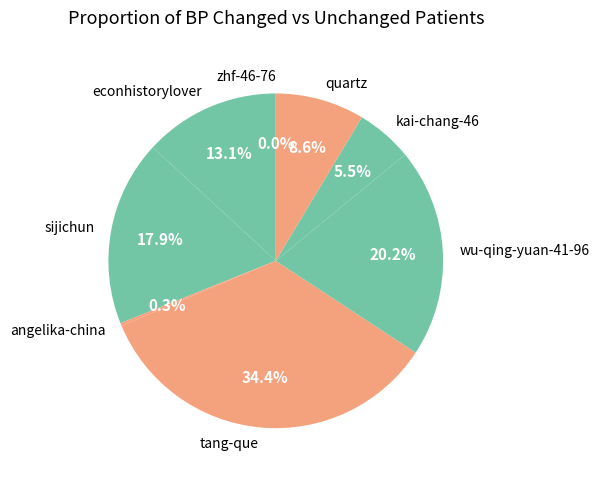

Does any single category account for the majority?

No